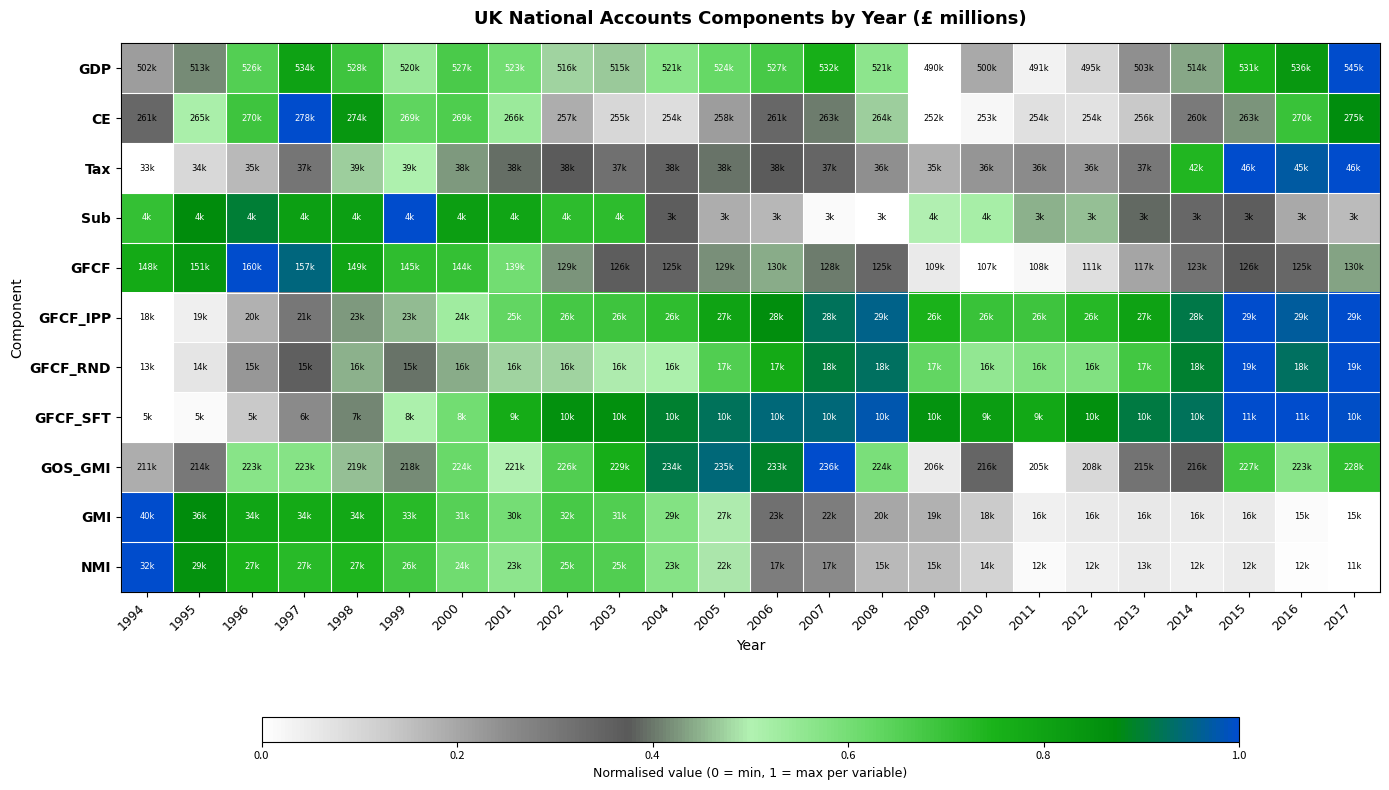

Rank the series at 2000 from lowest to highest value.

Tax, GFCF_RND, GFCF_IPP, GFCF_SFT, NMI, GOS_GMI, GMI, CE, GDP, GFCF, Sub